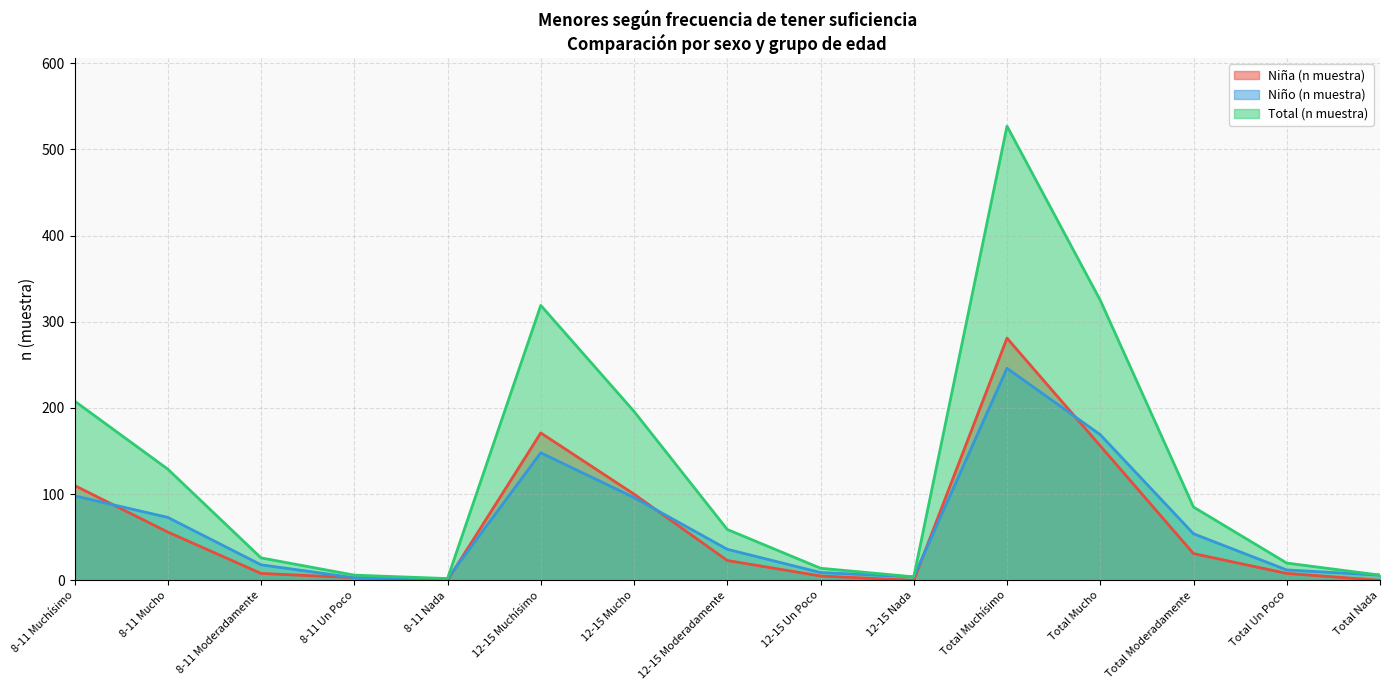

Reading right to left, transcribe all the data shown in this chart.

Niña (n muestra): 0	8	31	156	281	0	5	23	100	171	0	3	8	56	110
Niño (n muestra): 6	12	54	169	246	4	9	36	96	148	2	3	18	73	98
Total (n muestra): 6	20	85	325	527	4	14	59	196	319	2	6	26	129	208